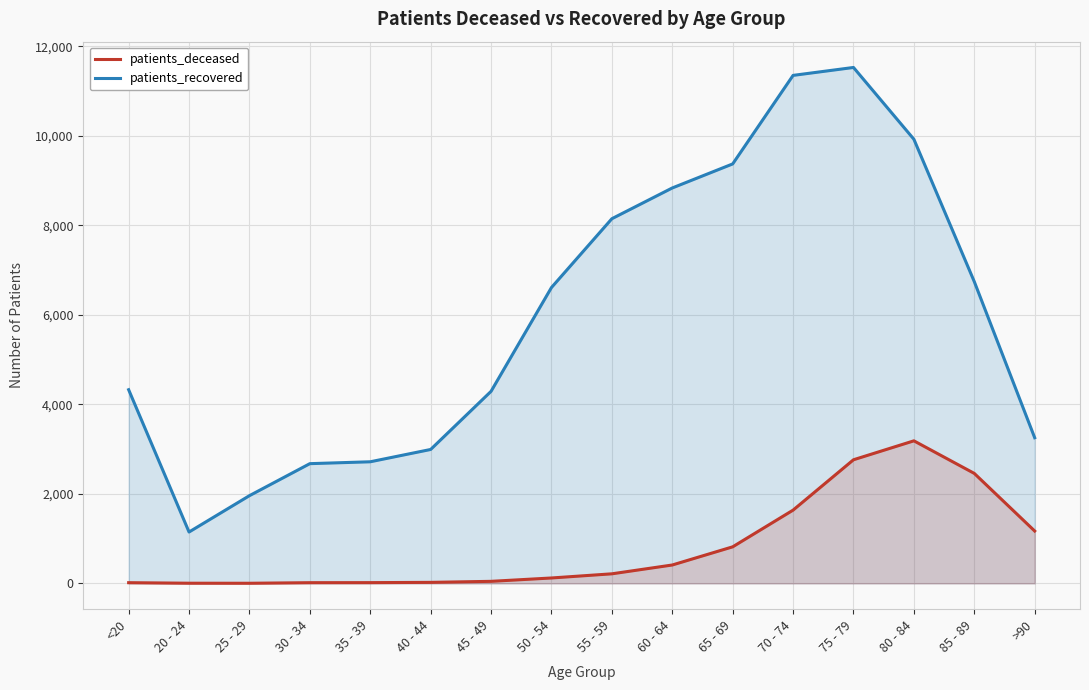

What is the label of the 11th point from the left?

65 - 69